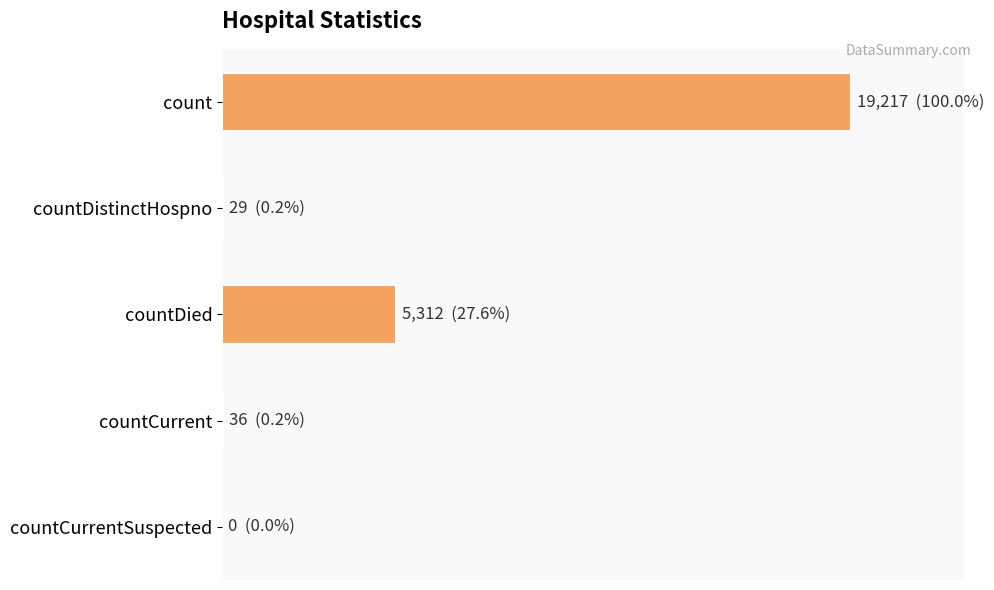

What is the average value?

4919